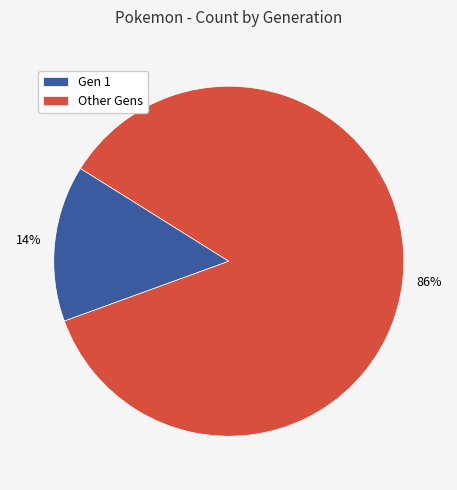

Rank the categories by value from lowest to highest.

Gen 1, Other Gens